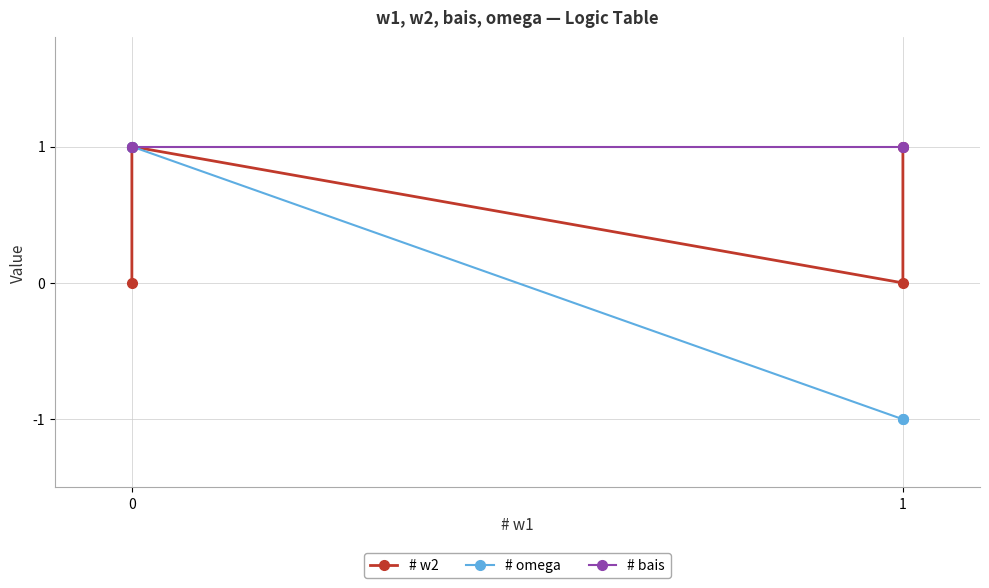

Which series has the largest total across all categories?

# bais